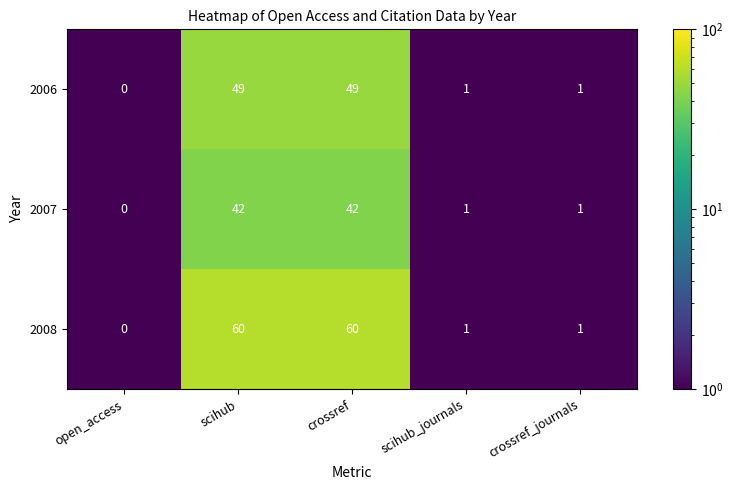

What is the total value across all series at crossref?

151